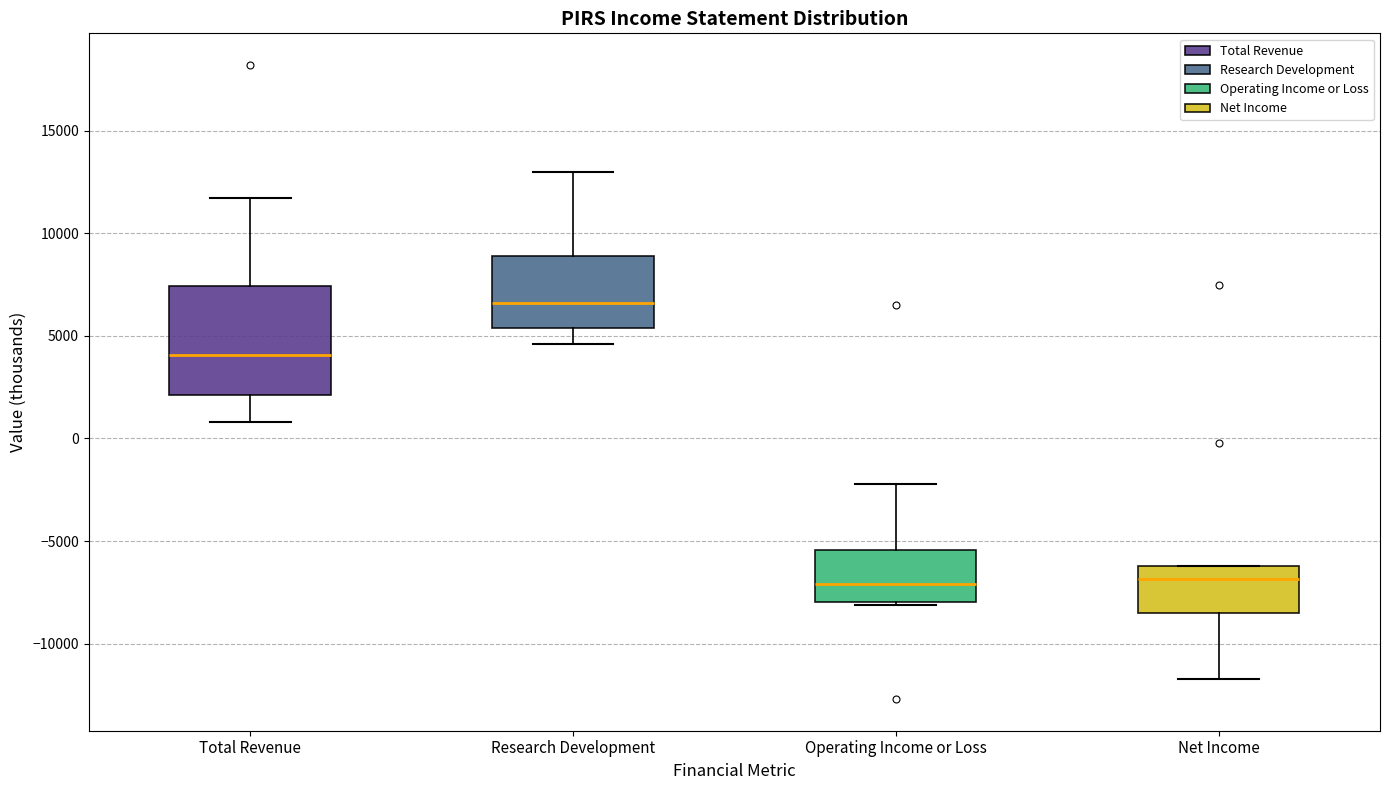

Reading left to right, transcribe this box plot: for each box, give where its median line is, the range the box spans, and where its two whiskers end, as read against the y-axis. The values are not printed on the chart, so give them approximately, as read against the axis.

Total Revenue: median 4000, box 2000 to 7500, whiskers 1000 to 11500
Research Development: median 6500, box 5500 to 9000, whiskers 4500 to 13000
Operating Income or Loss: median -7000, box -8000 to -5500, whiskers -8000 to -2000
Net Income: median -7000, box -8500 to -6000, whiskers -11500 to -6000